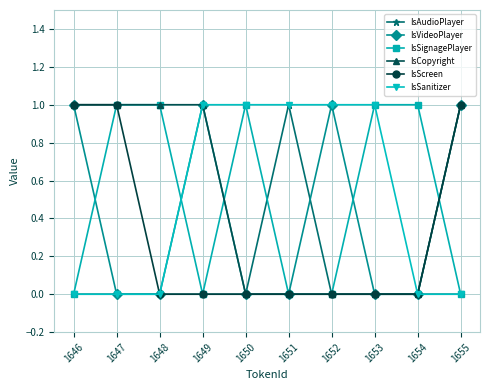

Where is the first local maximum for IsVideoPlayer?

1649